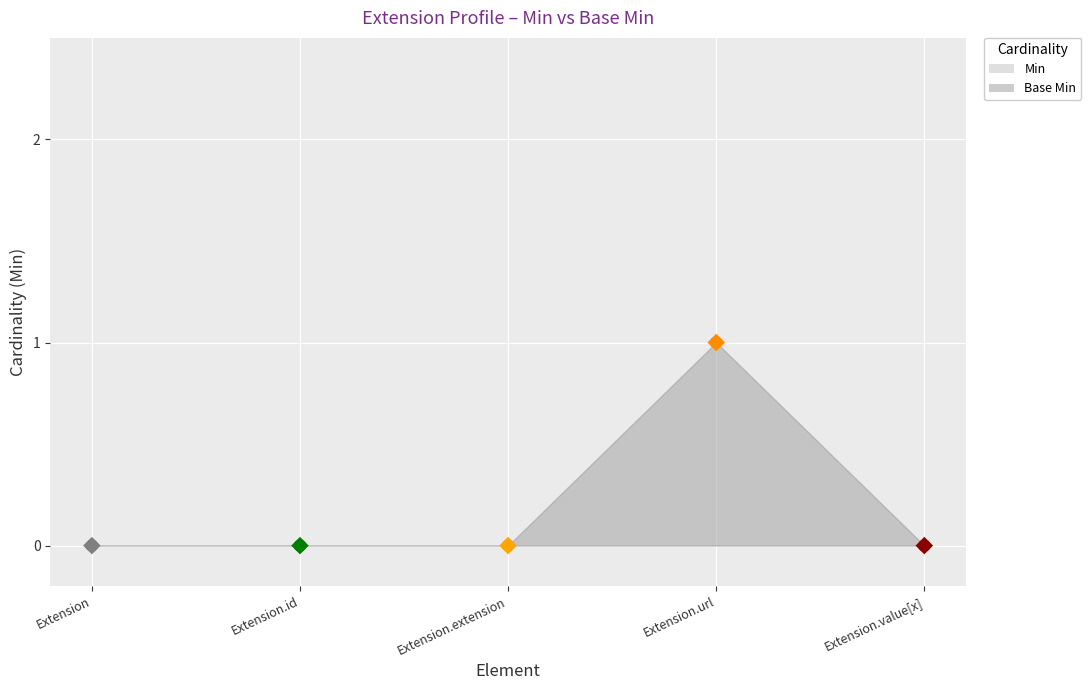

Which series has the widest spread of Y values?

Min